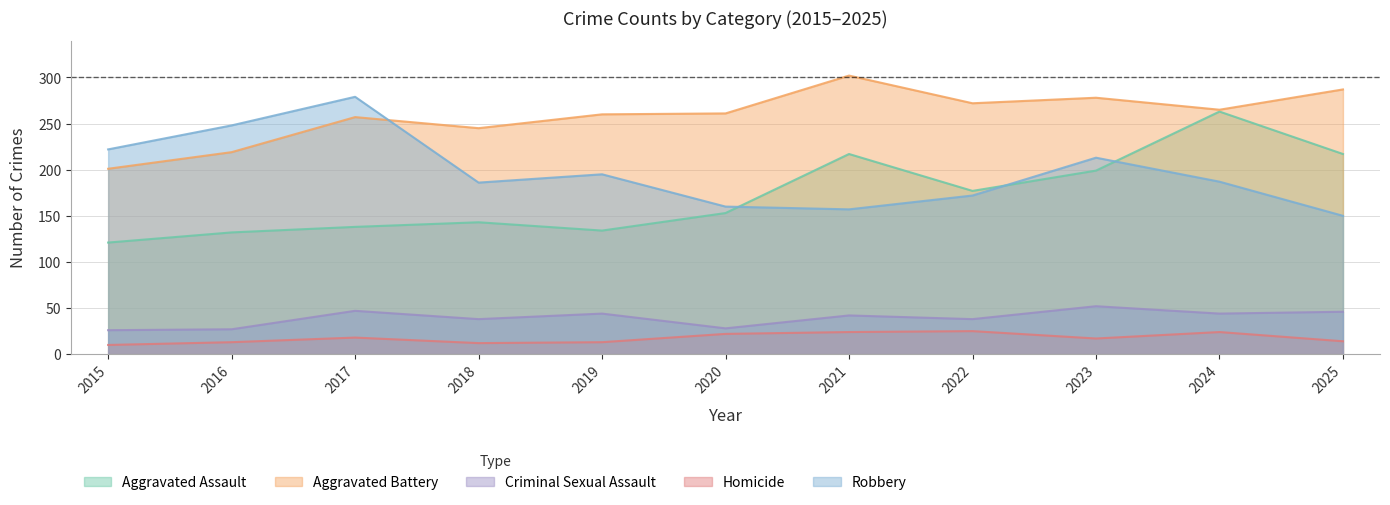

At which category is the sum across all series the highest?

2024